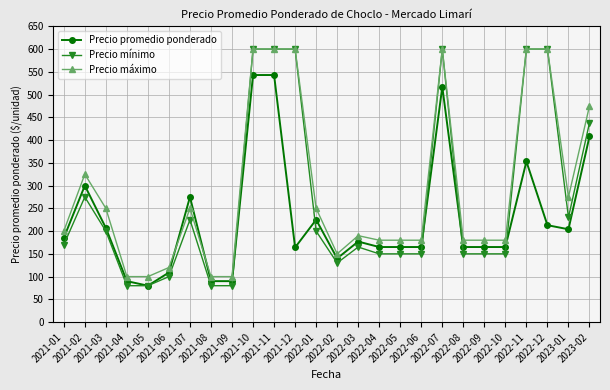

How many distinct data groups are displayed?

3